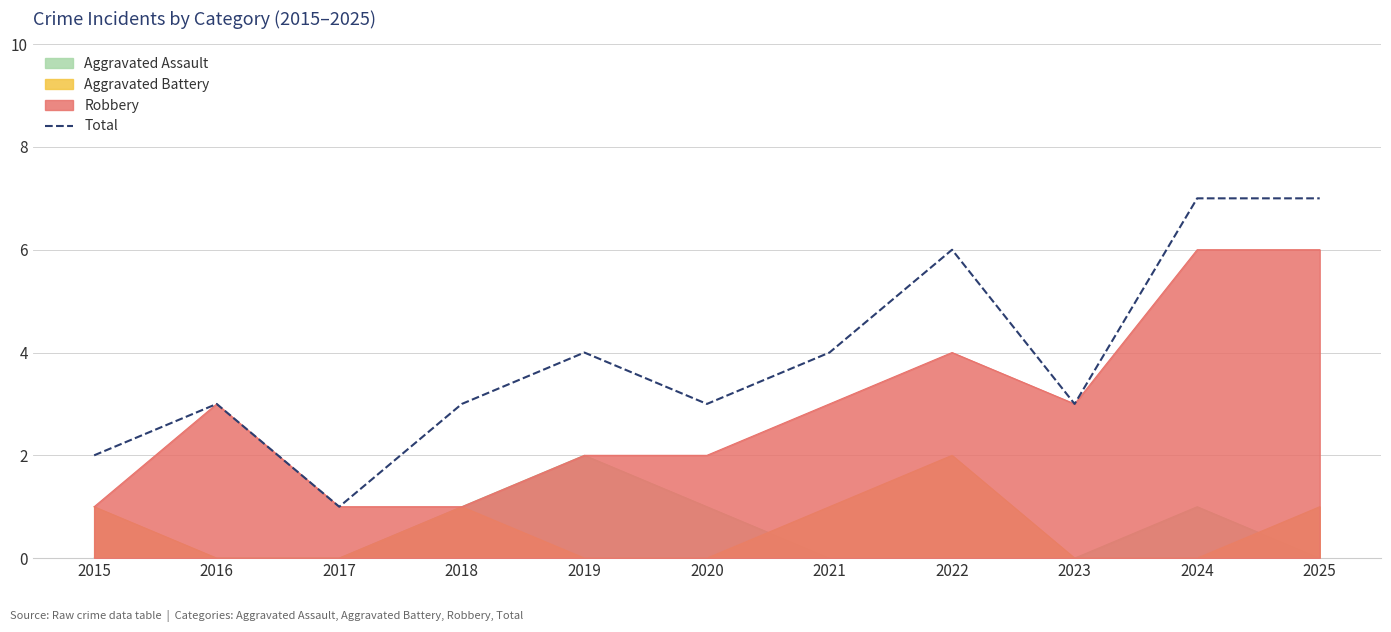

Does the chart display data point markers on the line(s)?

No